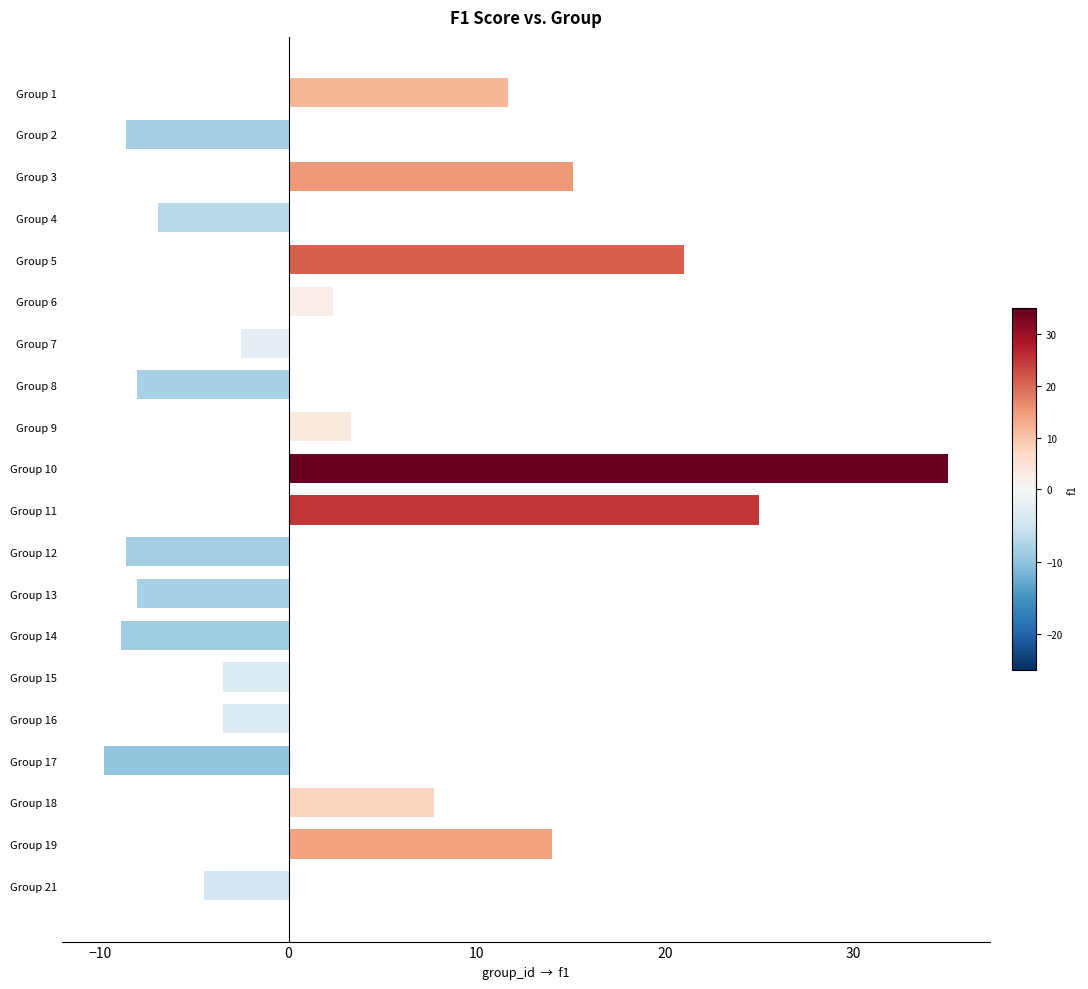

What is the difference between the maximum and second lowest values?

43.9